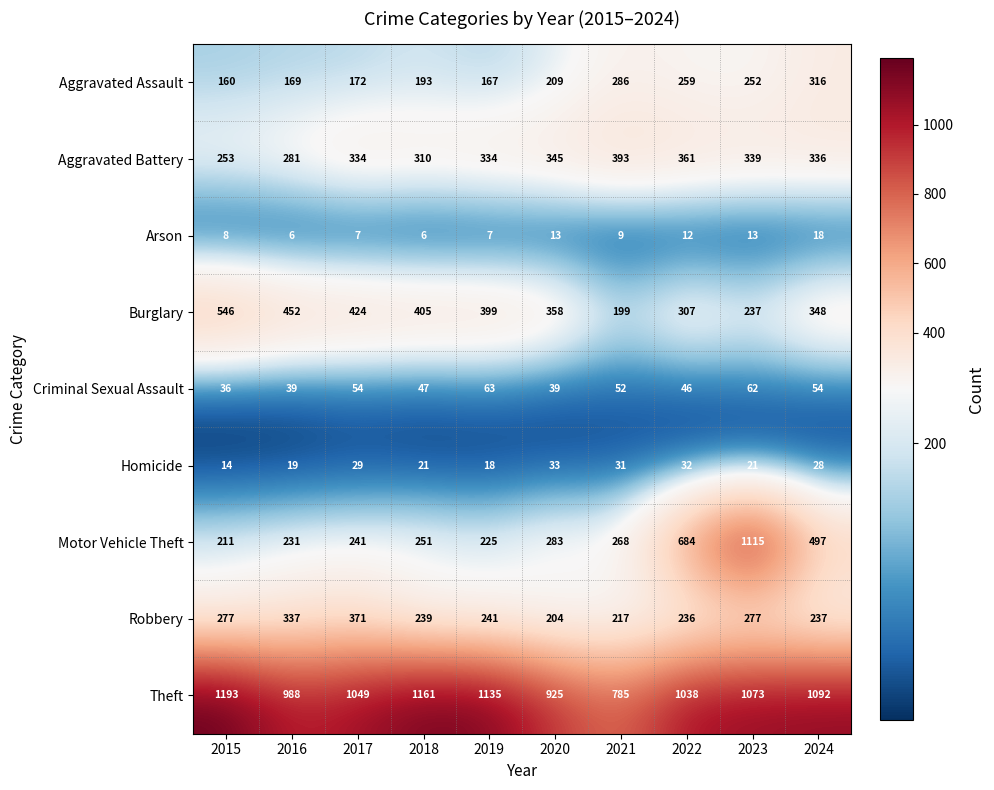

Is it true that Burglary equals 452 at 2016?

True